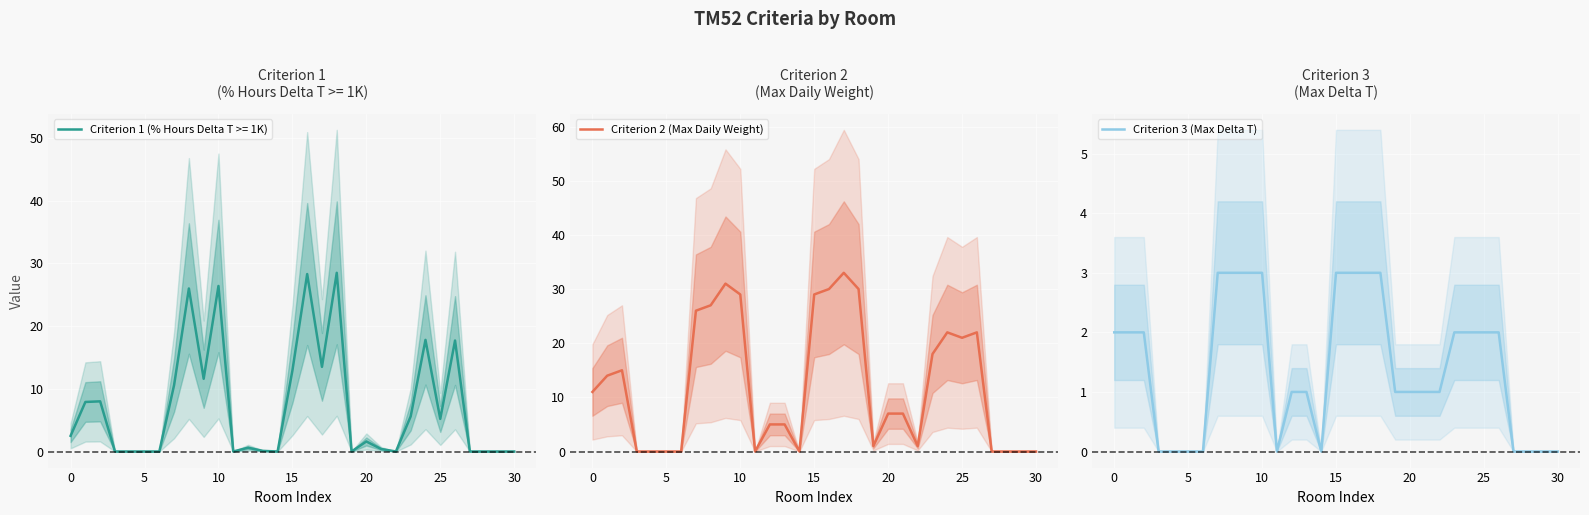

True or false: Criterion 2 (Max Daily Weight) has more than 2 points higher than both neighbors.

True